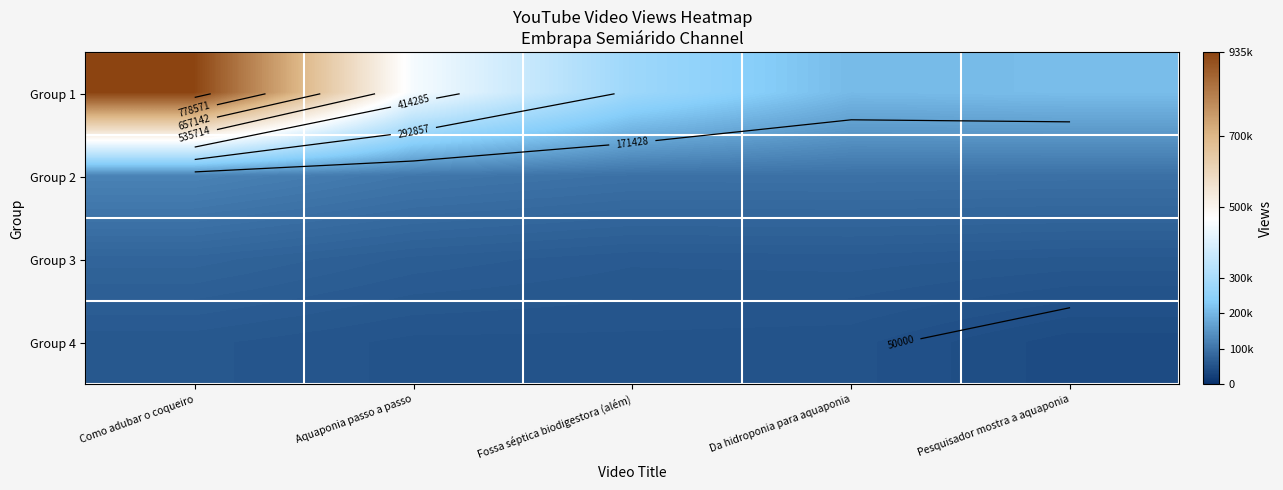

What is the total value across all series at Da hidroponia para aquaponia?

419326